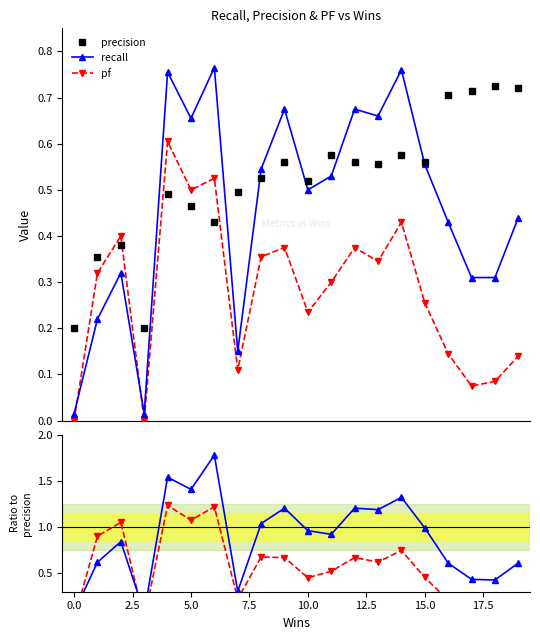

What is the highest value of the pf/precision series?

1.2